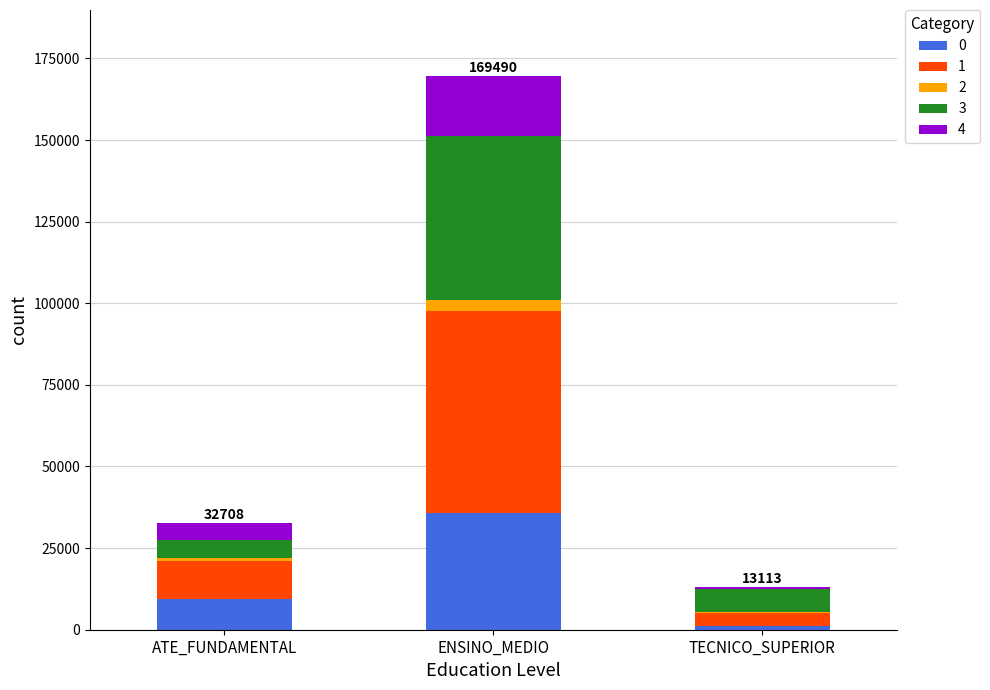

At which category is the sum across all series the highest?

ENSINO_MEDIO